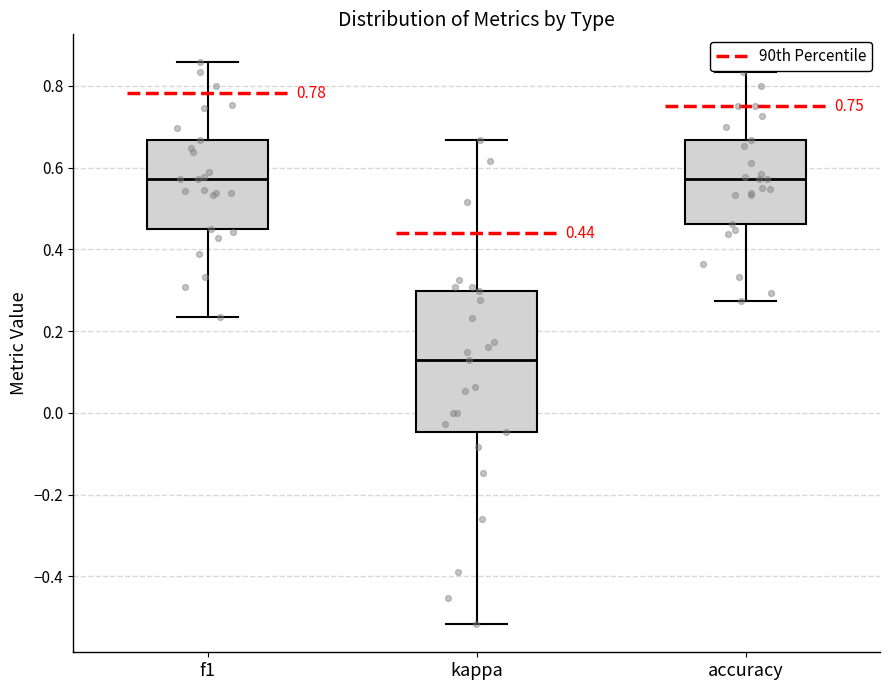

Which box is the tallest, from its lower edge to its upper edge?

kappa